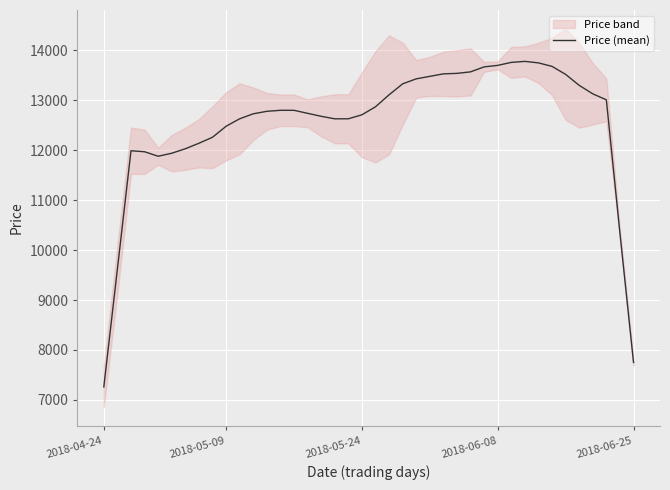

How many lines are shown in the chart?

1